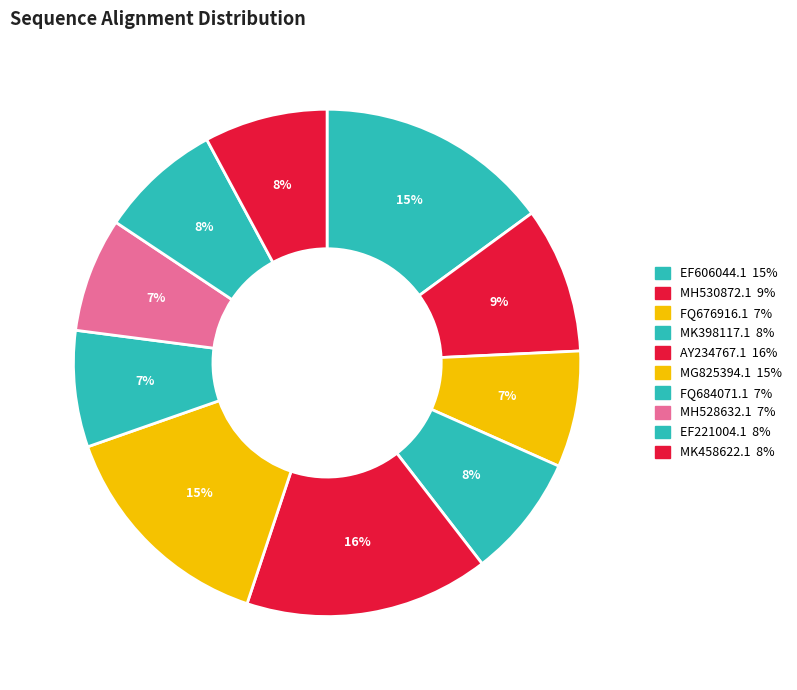

Is MH530872.1 the majority of the pie?

No